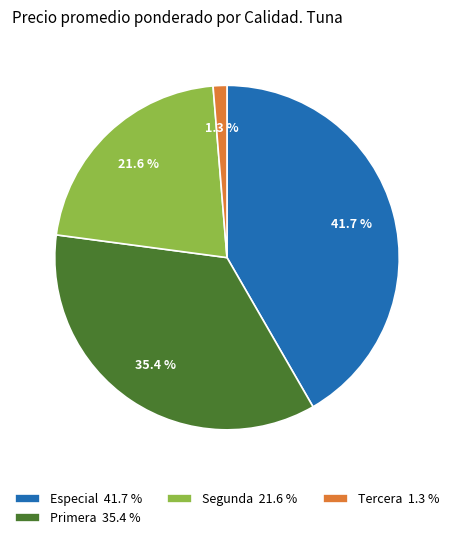

What percentage is NOT represented by Segunda 21.6 %?

78.4%